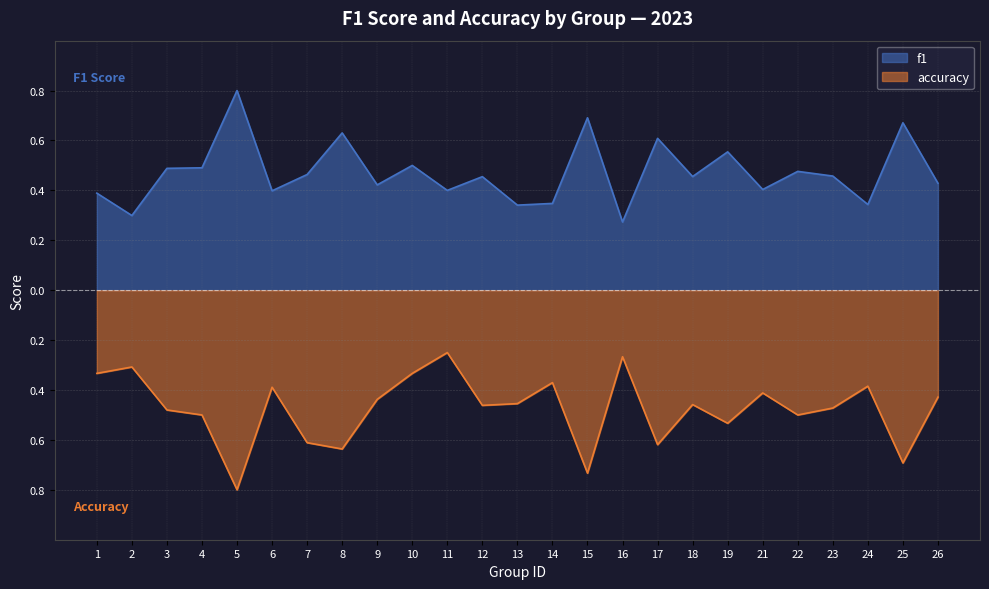

Which has a higher value, 14 or 7?

7